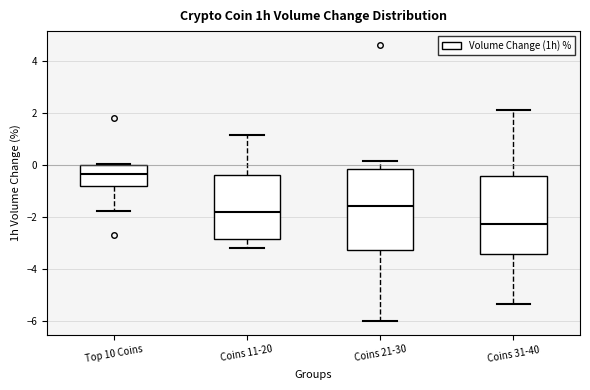

Reading left to right, transcribe this box plot: for each box, give where its median line is, the range the box spans, and where its two whiskers end, as read against the y-axis. The values are not printed on the chart, so give them approximately, as read against the axis.

Top 10 Coins: median -0.4, box -0.8 to 0.0, whiskers -1.8 to 0.0
Coins 11-20: median -1.8, box -2.8 to -0.4, whiskers -3.2 to 1.2
Coins 21-30: median -1.6, box -3.2 to -0.2, whiskers -6.0 to 0.2
Coins 31-40: median -2.2, box -3.4 to -0.4, whiskers -5.4 to 2.2